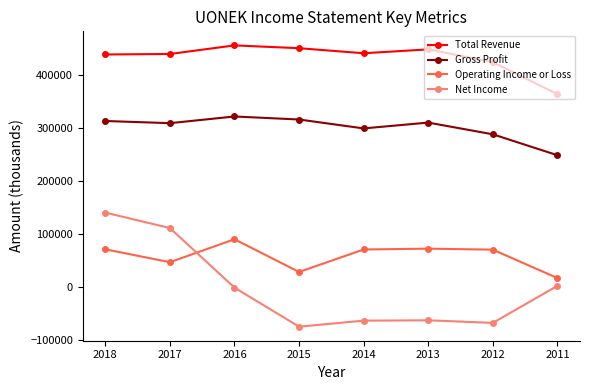

At which category does the chart reach its peak across all series?

2016